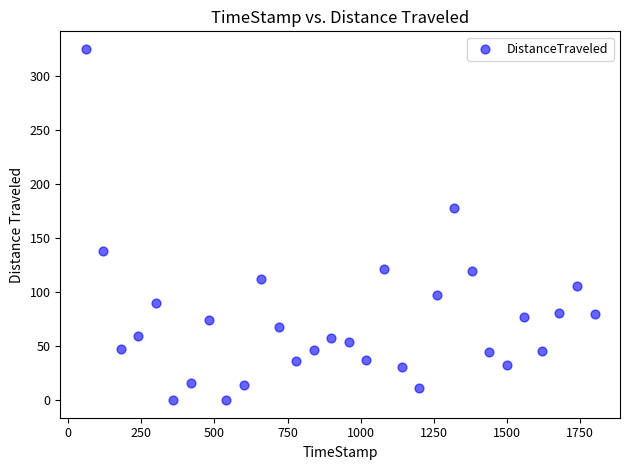

What Y value in the scatter plot is closest to 162?

178.4